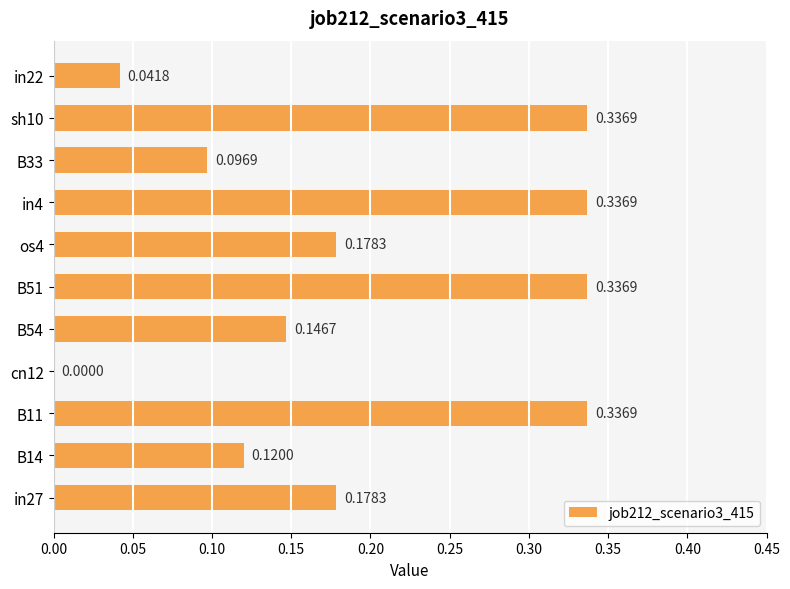

What is the change in value from cn12 to in4?

+0.3